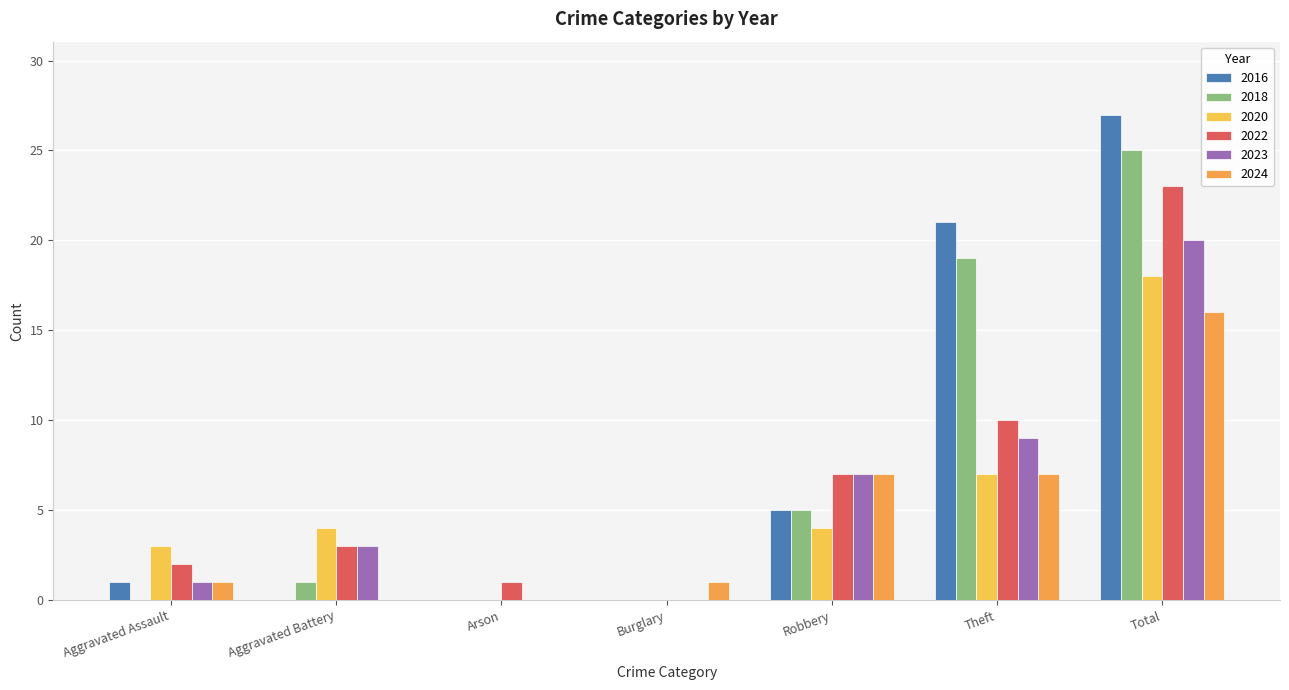

Count the number of categories in the chart.

7